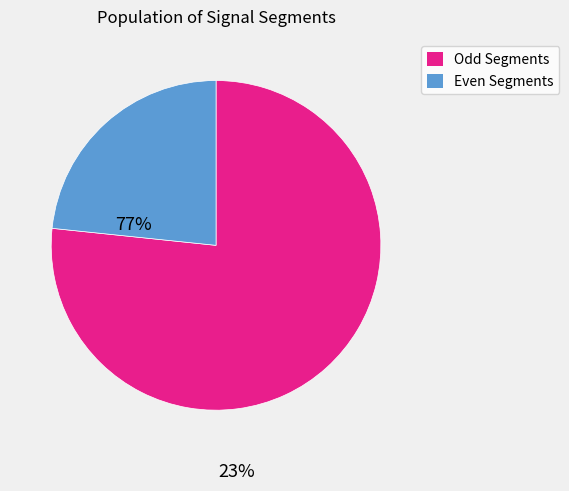

Is there any slice that represents more than half of the pie?

Yes